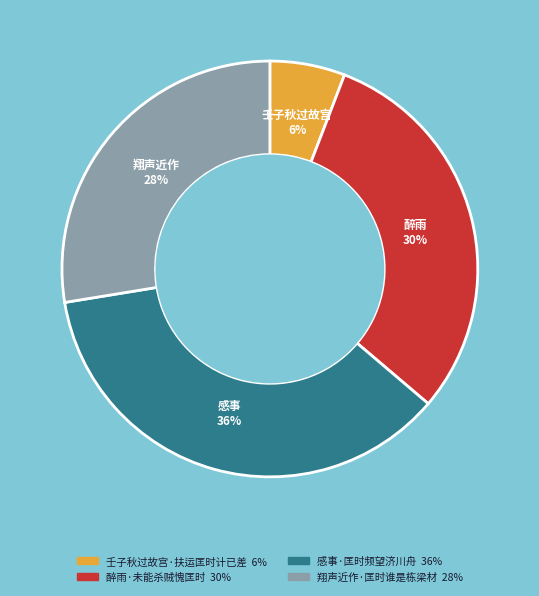

Does 壬子秋过故宫·扶运匡时计已差 account for over 50% of the chart?

No